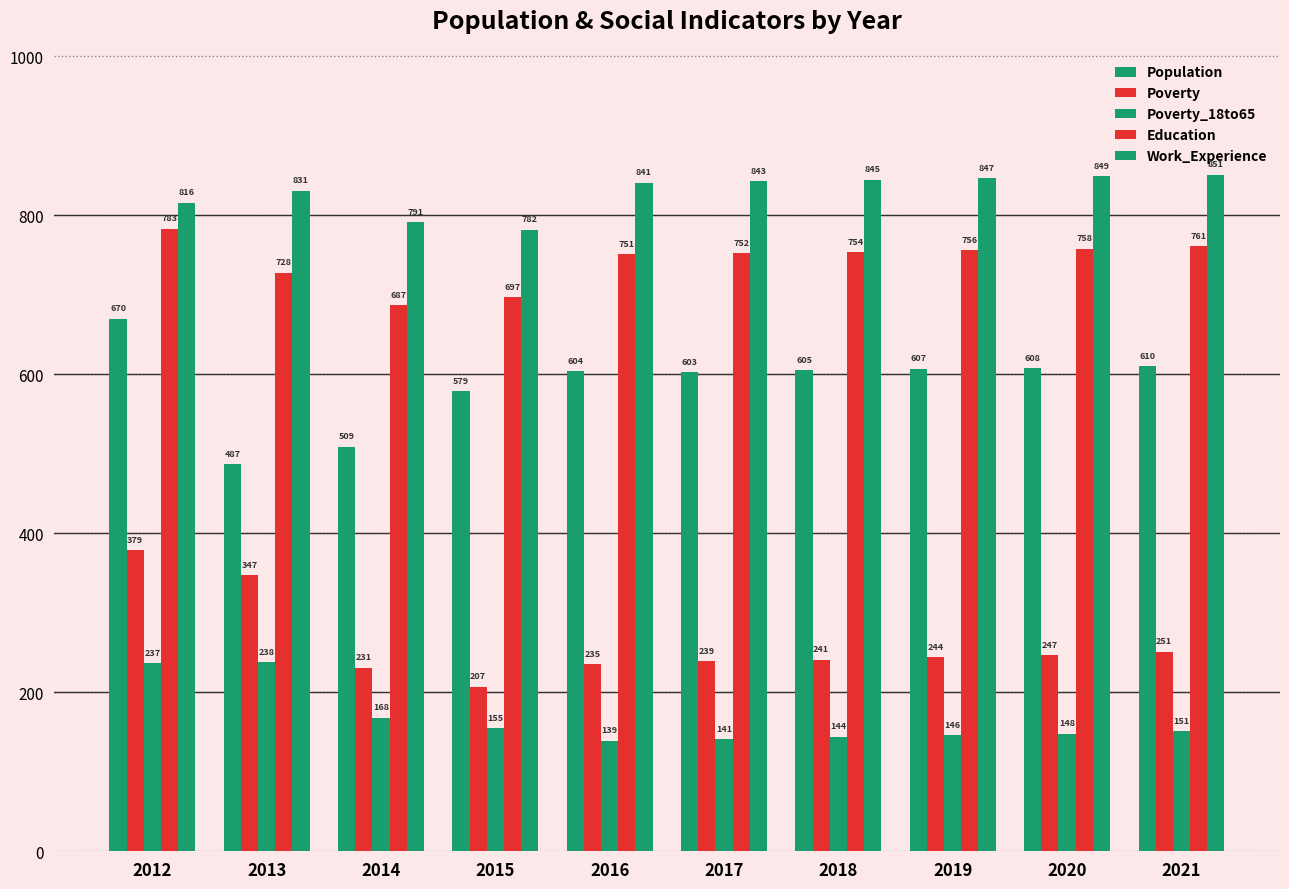

Is it true that Education equals 728 at 2013?

True